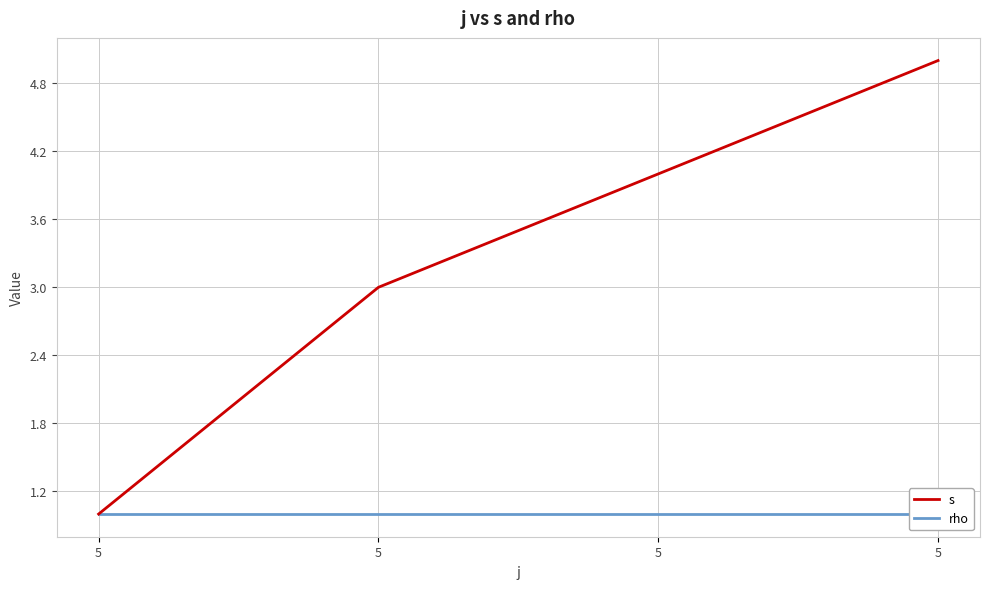

At which category is the sum across all series the highest?

5